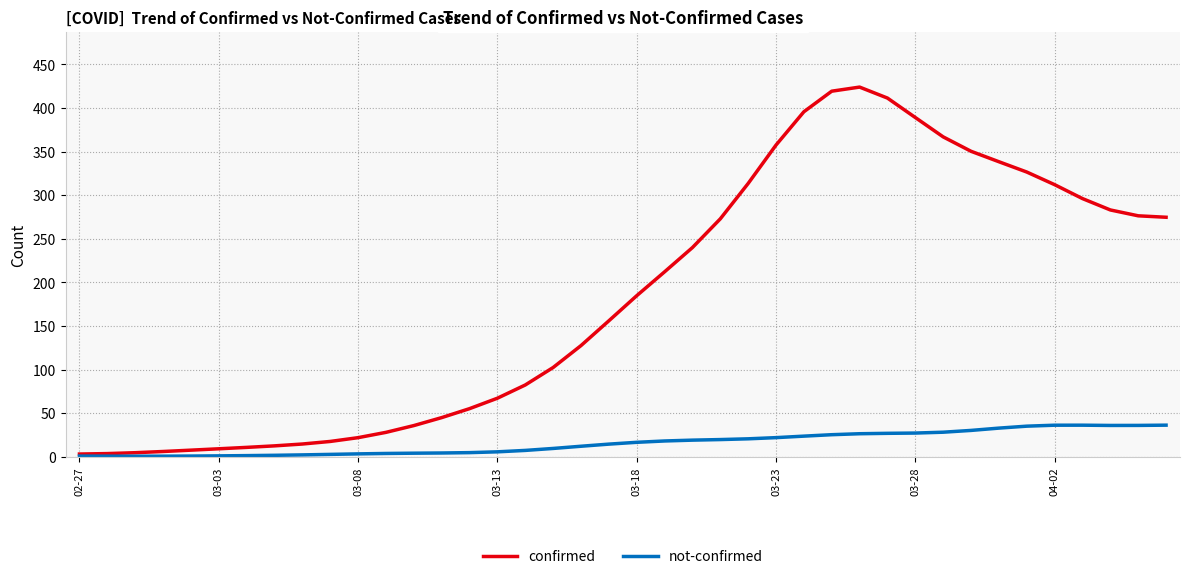

What is the difference between the second highest and second lowest values in the not-confirmed series?

35.5